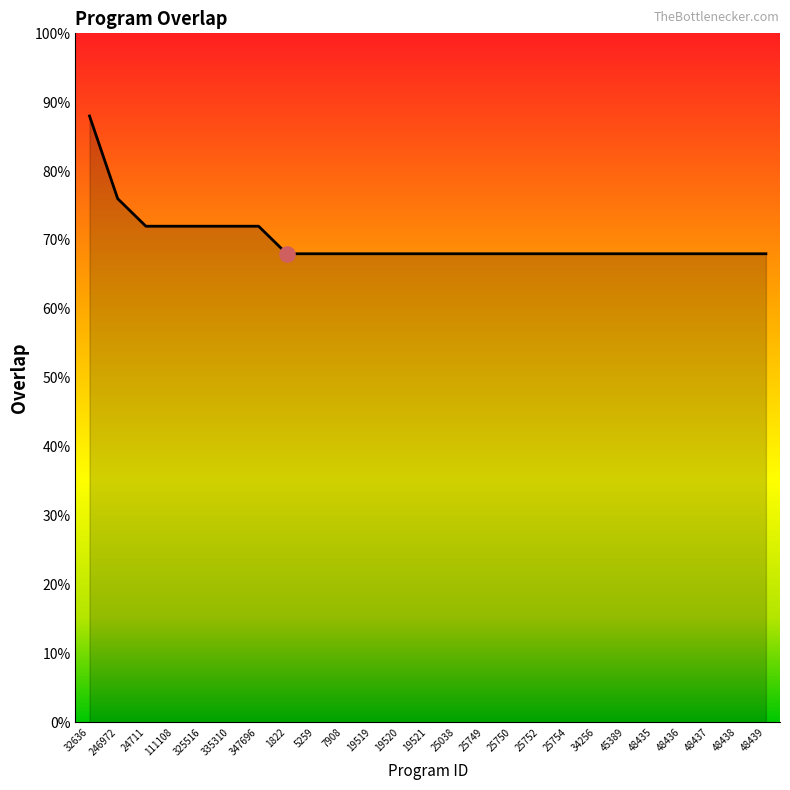

Between 25754 and 24711, which is larger?

24711